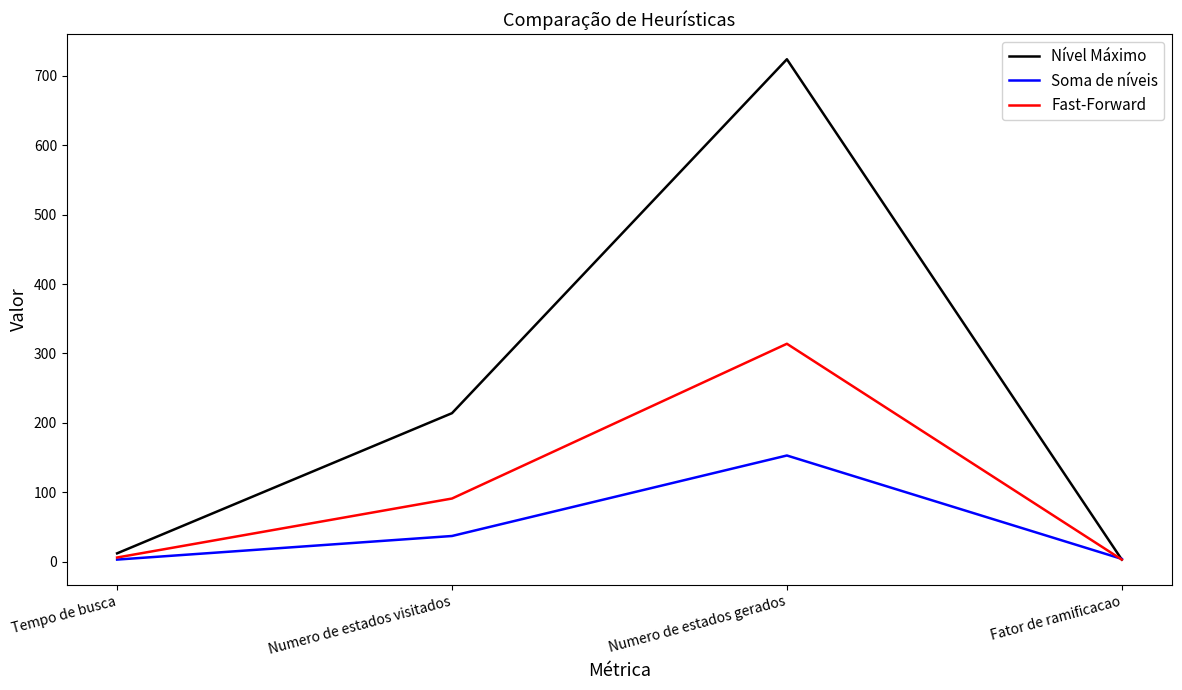

What is the sum of all Nível Máximo values?

953